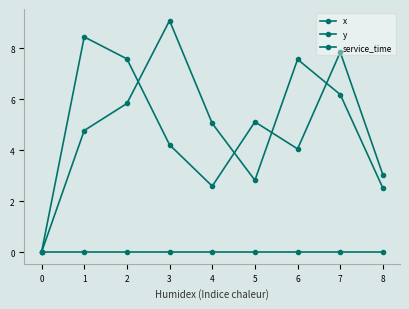

How many values in the x series exceed 5?

5